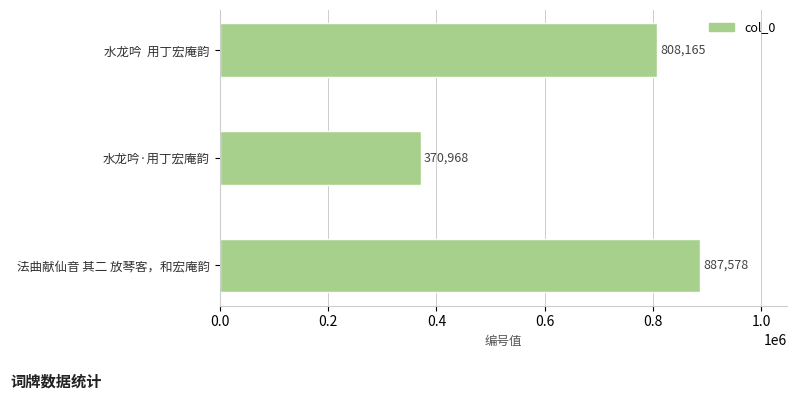

Where is the data nearest to the value 629273?

水龙吟  用丁宏庵韵